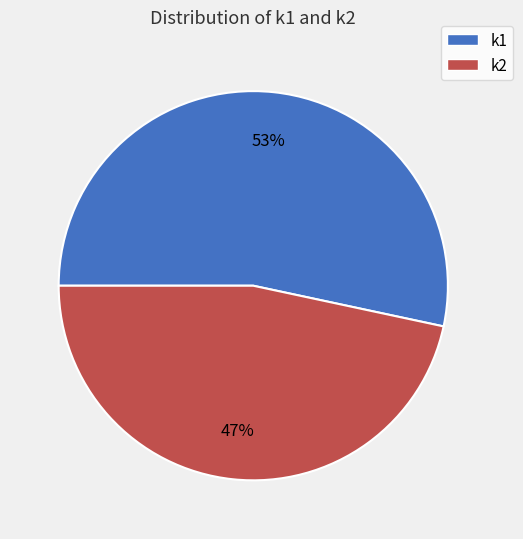

Do k1 and k2 together represent more than half of the pie?

Yes